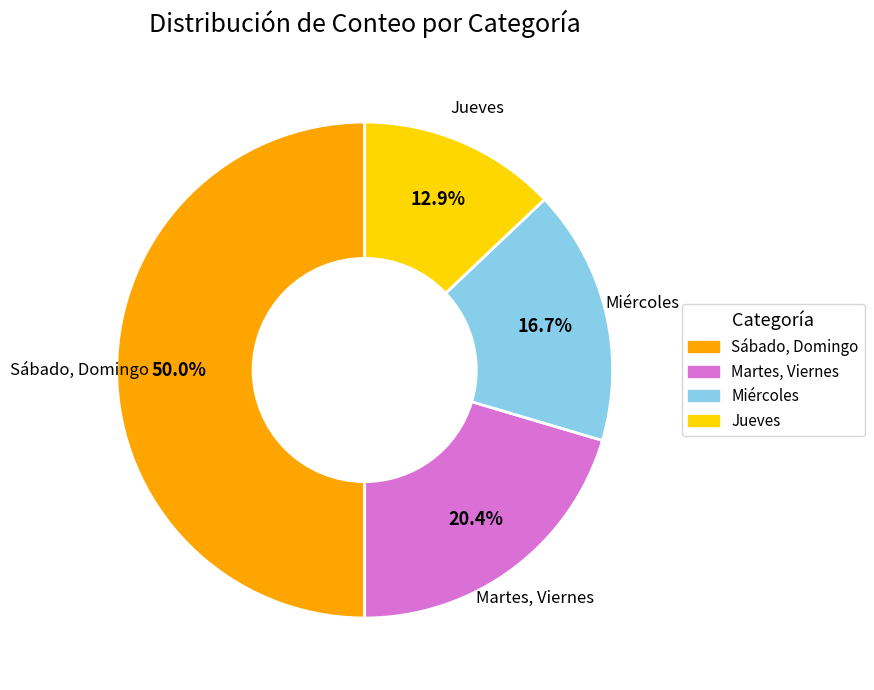

How many slices are in this pie chart?

4